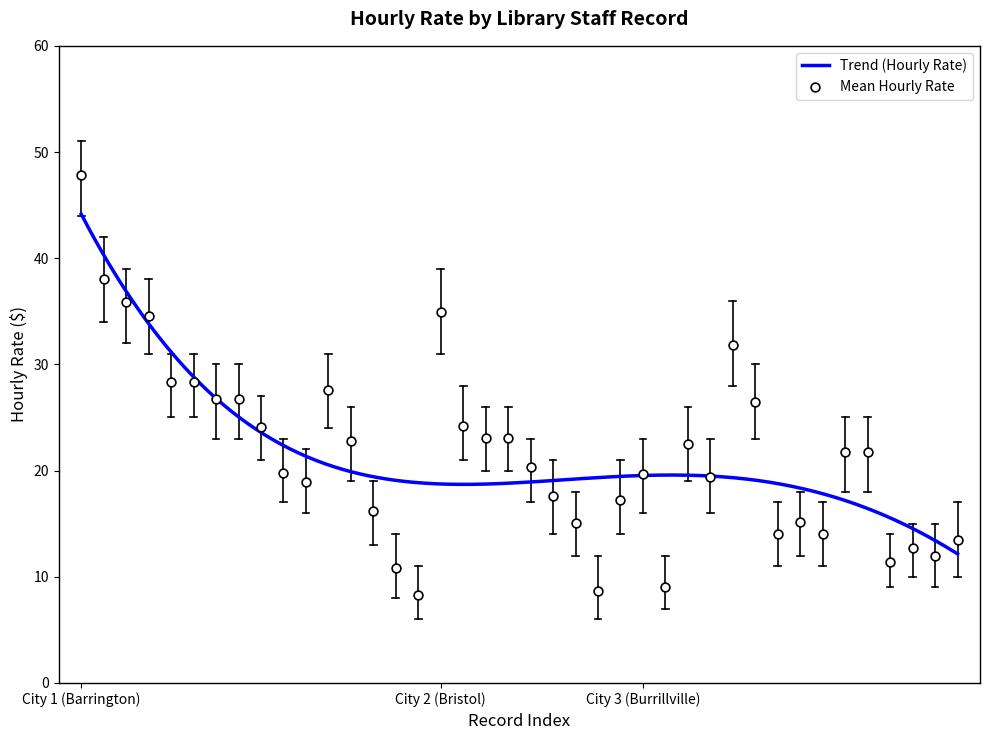

Approximately how many times larger is the value at BRI-1 compared to BUR-13?

2.8